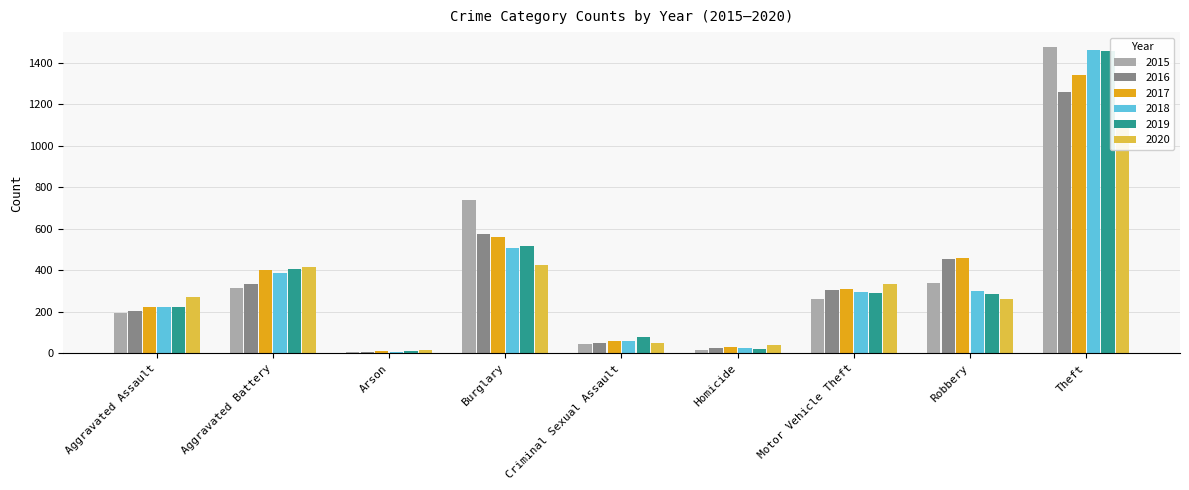

Rank the categories by 2020 value from lowest to highest.

Arson, Homicide, Criminal Sexual Assault, Robbery, Aggravated Assault, Motor Vehicle Theft, Aggravated Battery, Burglary, Theft